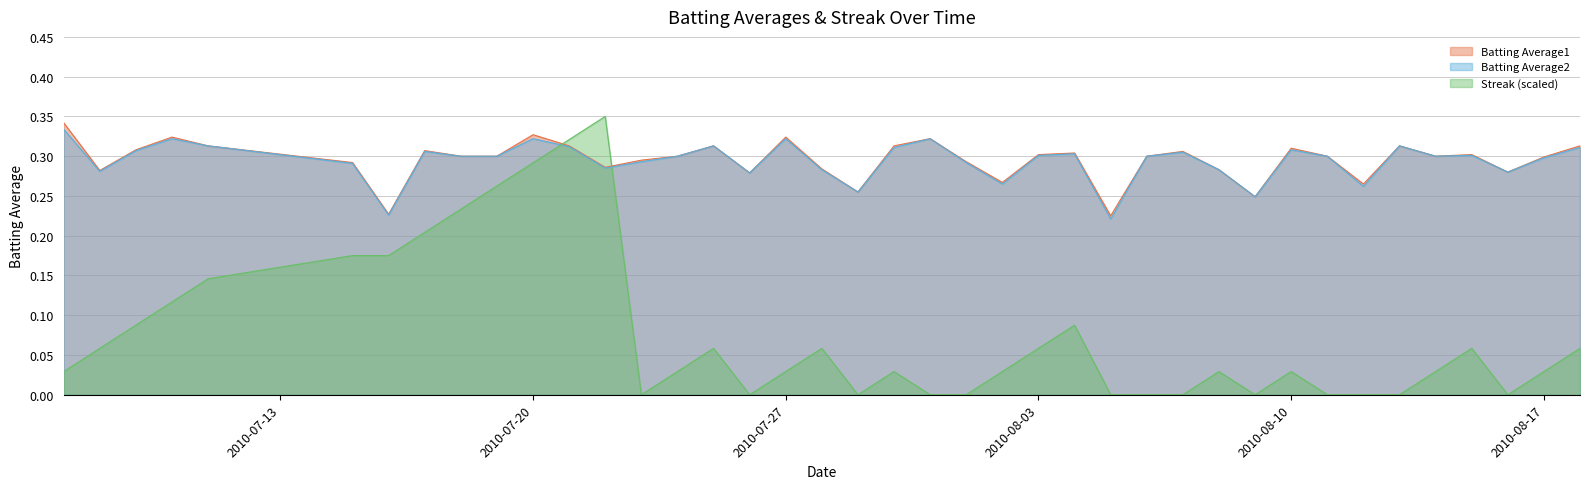

After their last crossing, which series has the higher values: Streak or Batting Average1?

Batting Average1